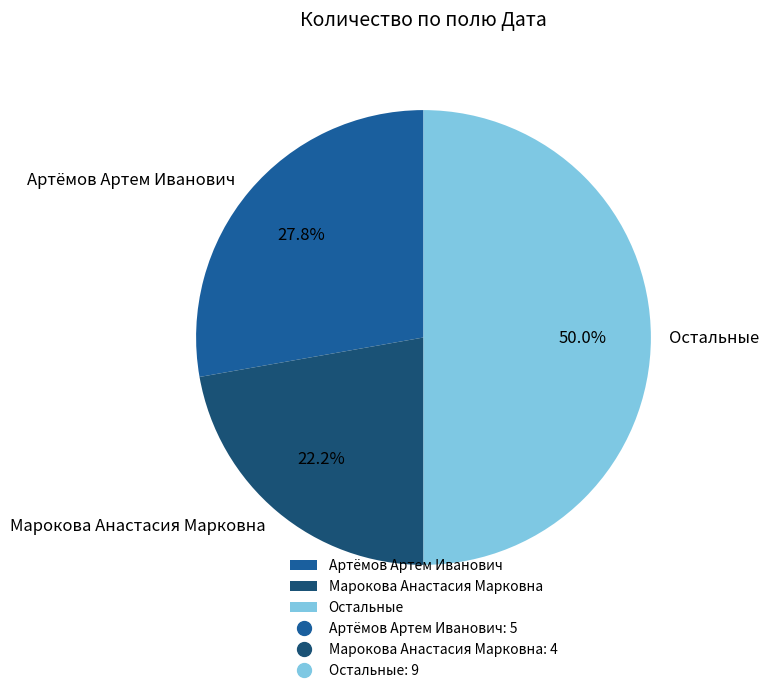

What percentage is NOT represented by Остальные?

50.0%